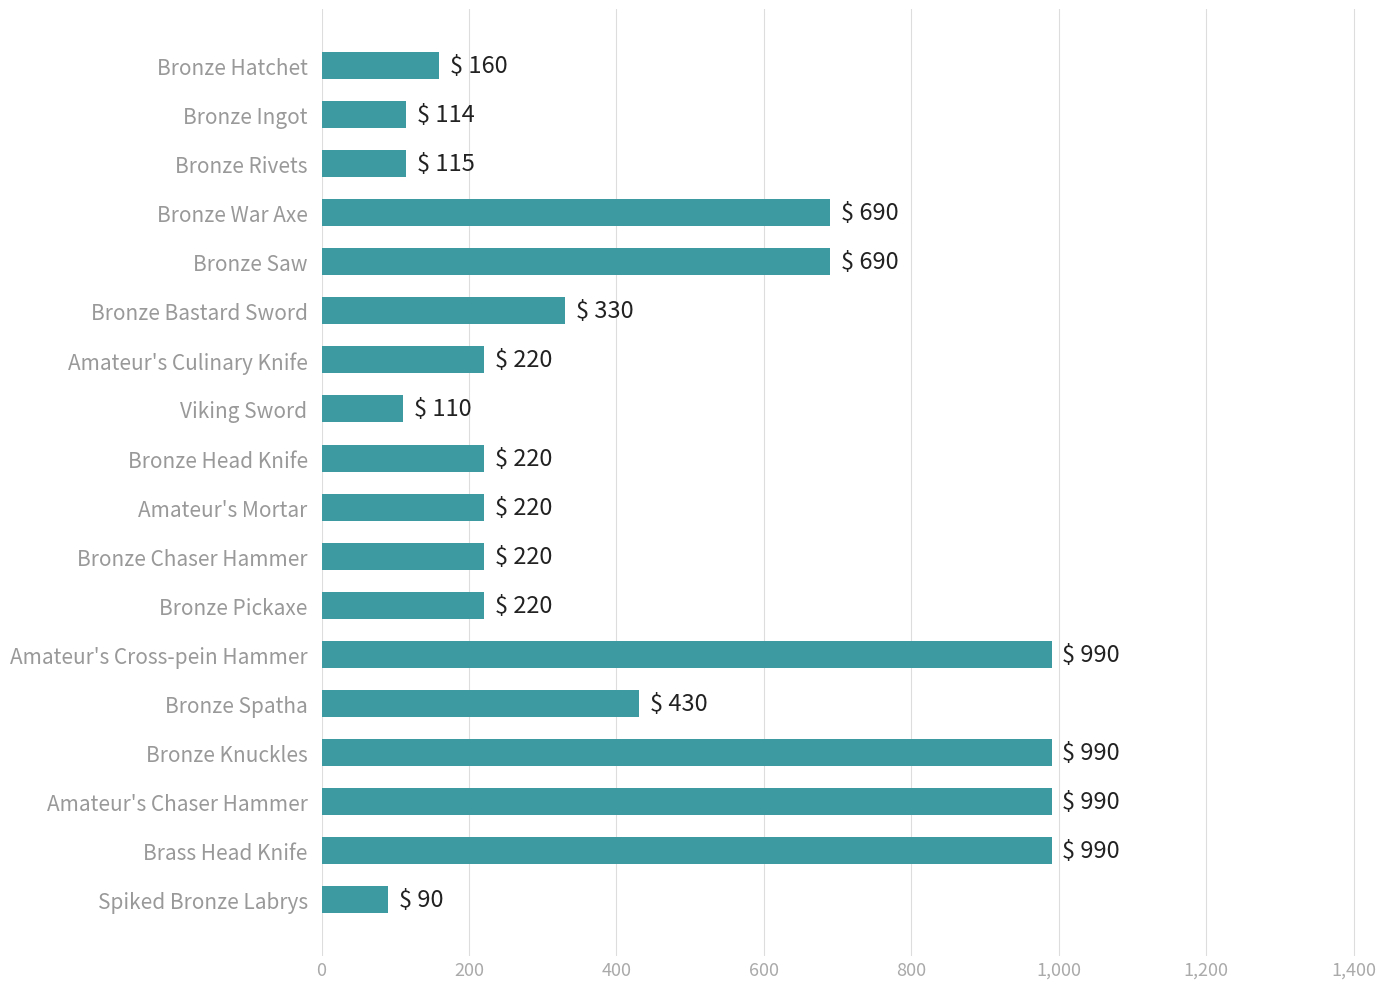

How many series are shown in this chart?

1